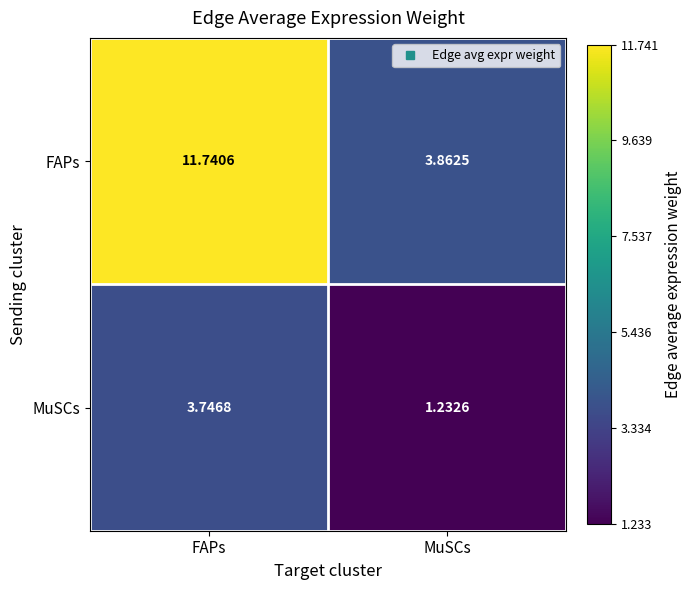

Between FAPs and MuSCs, which series saw the biggest shift?

FAPs